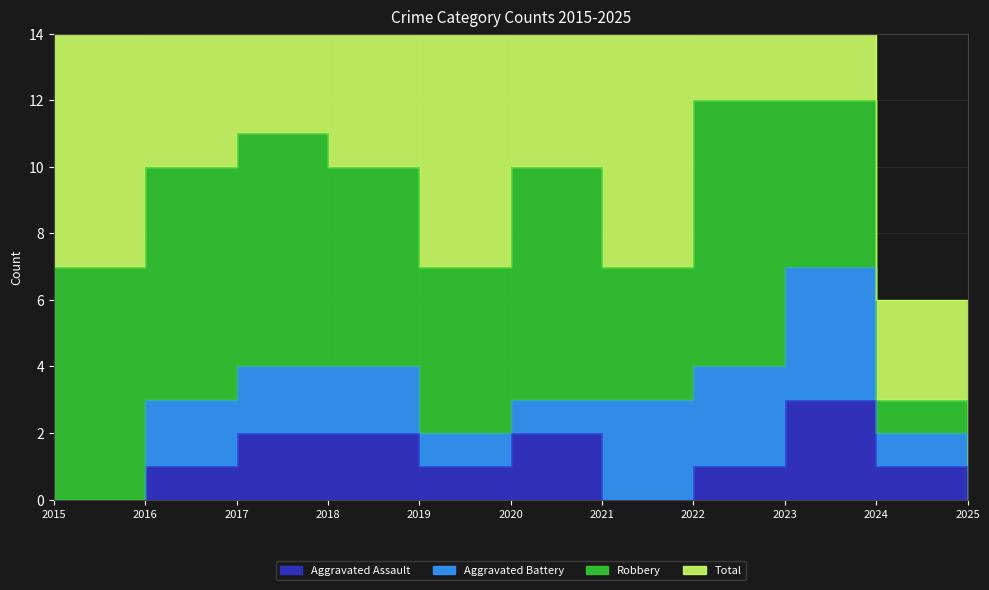

What is the sum of the Aggravated Assault values at 2016 and 2017?

3